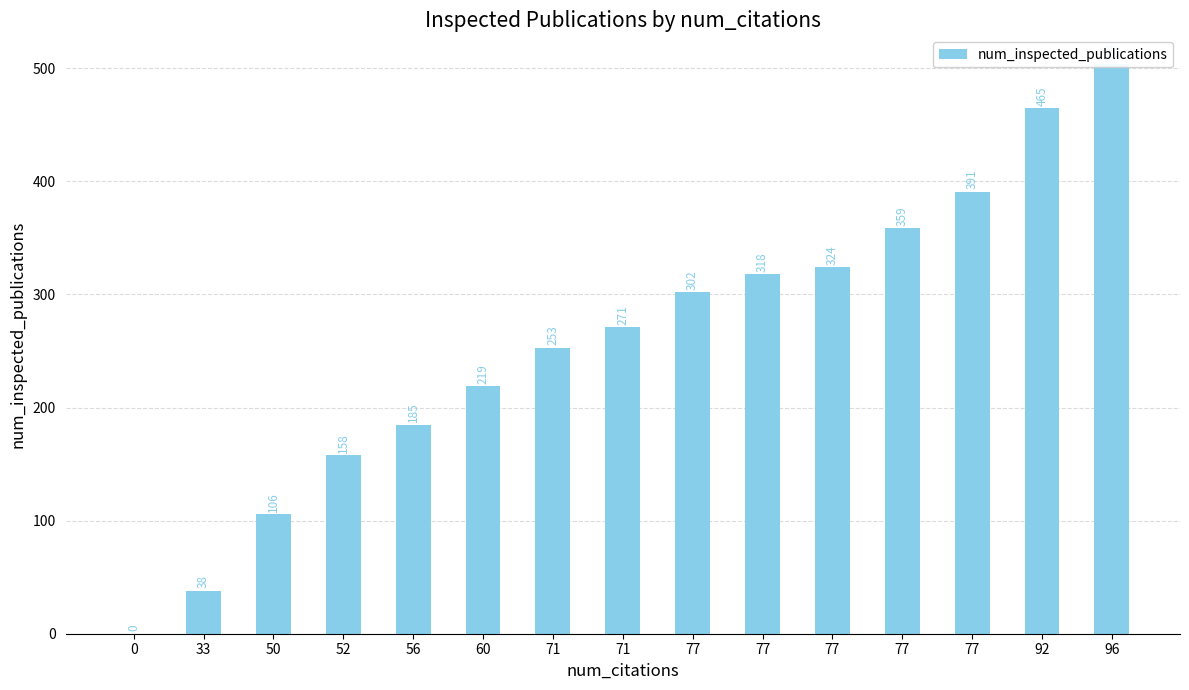

What is the sum of the values at 77 and 60?

610